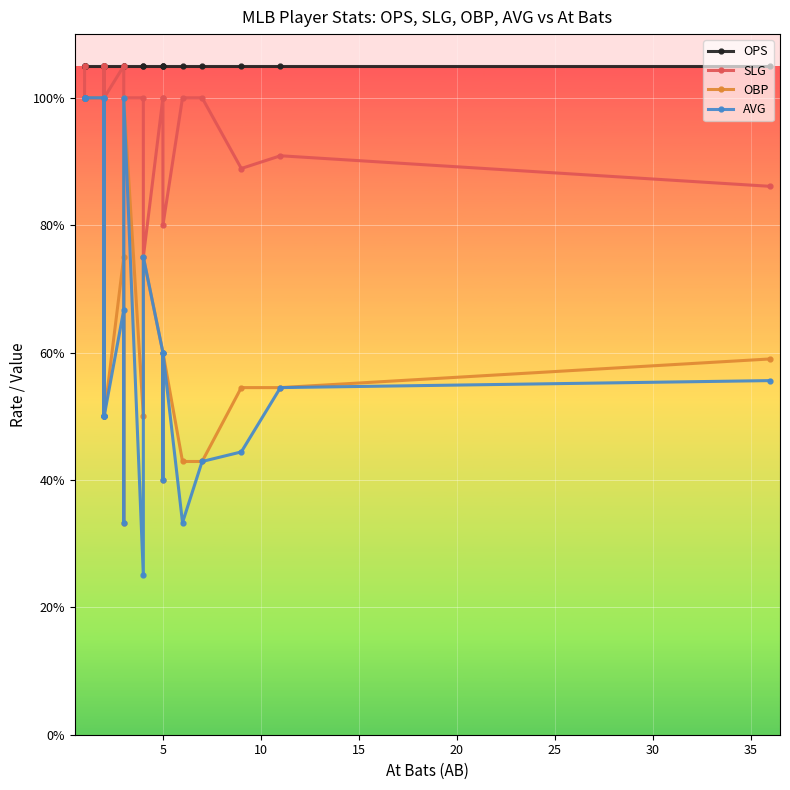

What is the total value across all series at 5?

3.2